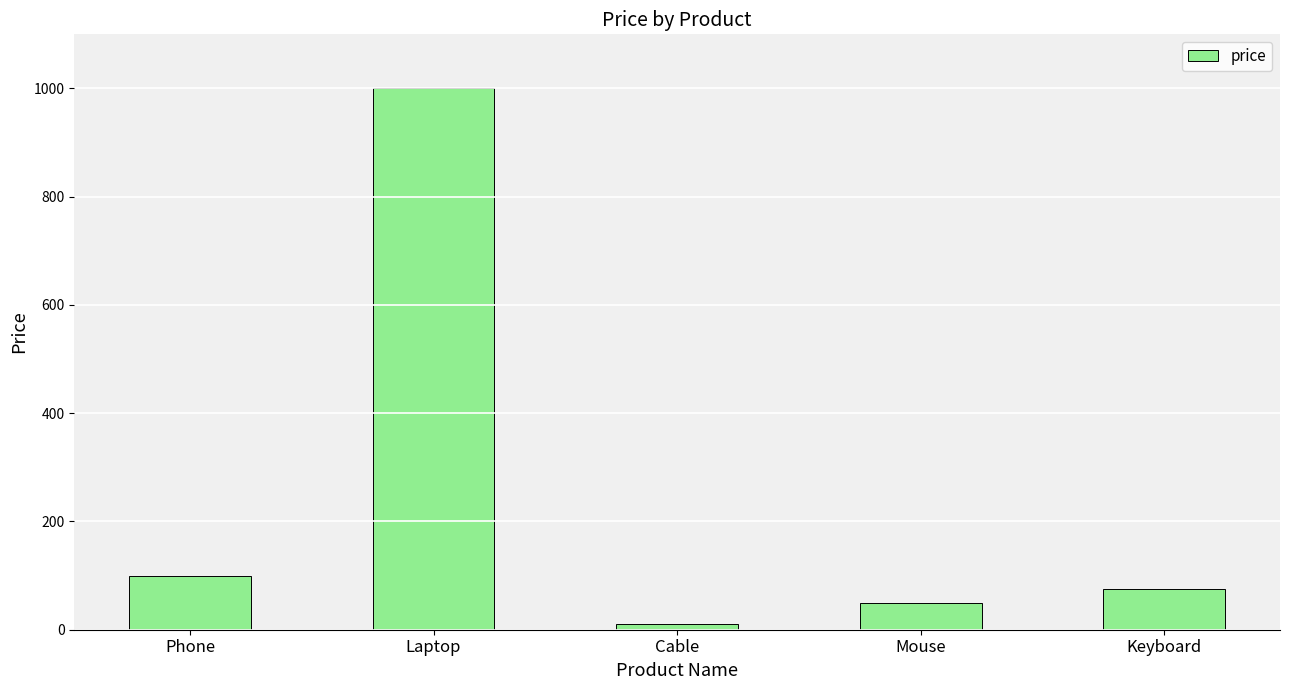

List the labels in order of value, largest first.

Laptop, Phone, Keyboard, Mouse, Cable